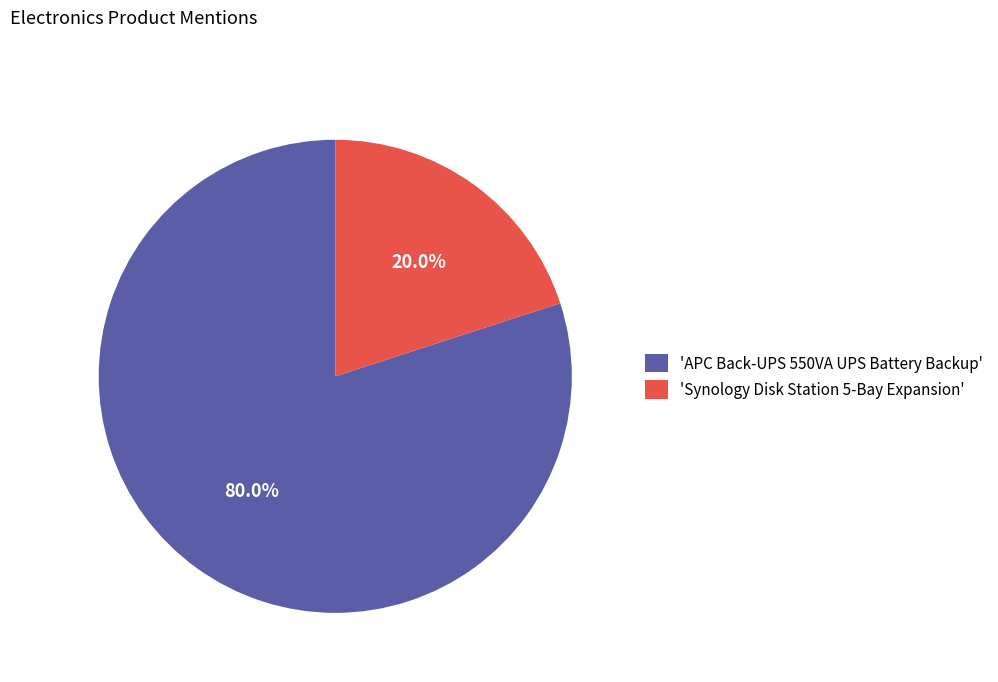

What is the ratio of the value at 'APC Back-UPS 550VA UPS Battery Backup' to the value at 'Synology Disk Station 5-Bay Expansion'?

4.0